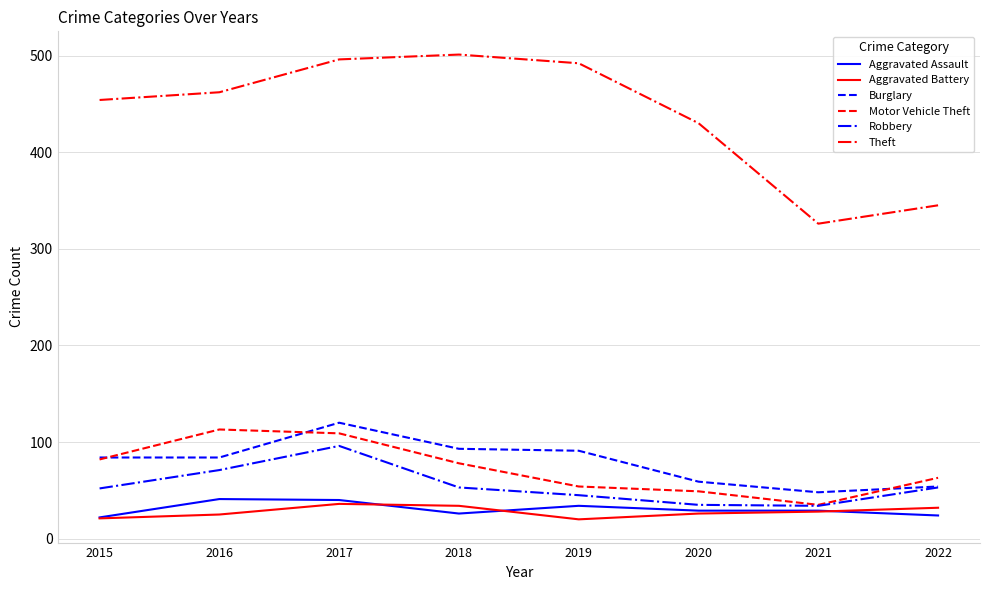

What is the maximum value shown in the chart?

501